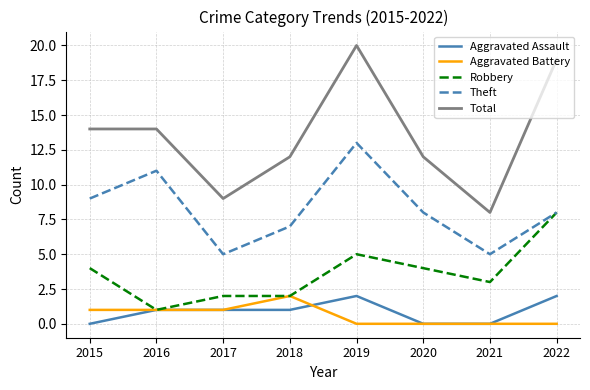

Count the number of data series in this chart.

5